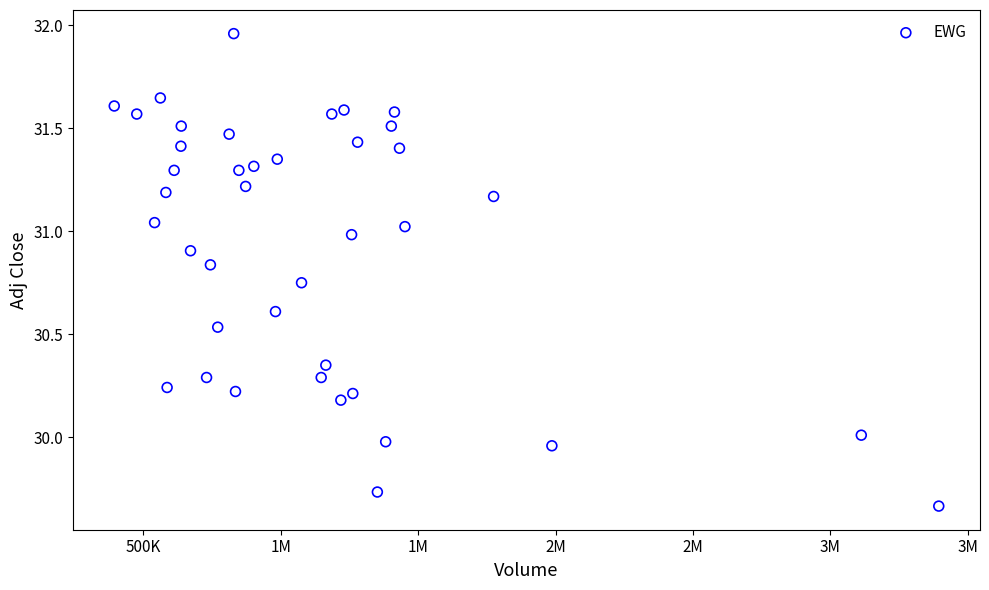

What is the range of X values (max minus min)?

3001100.0